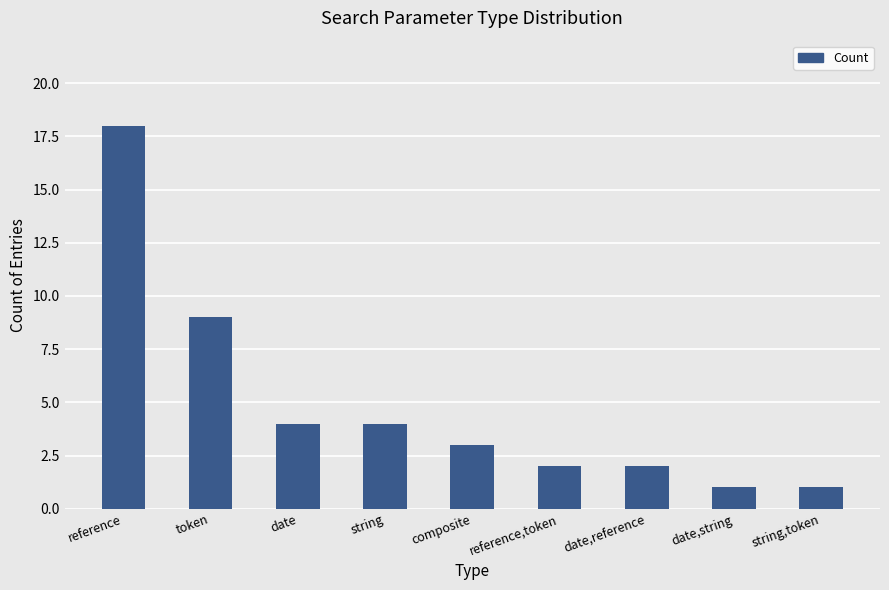

What position from the right is date?

7